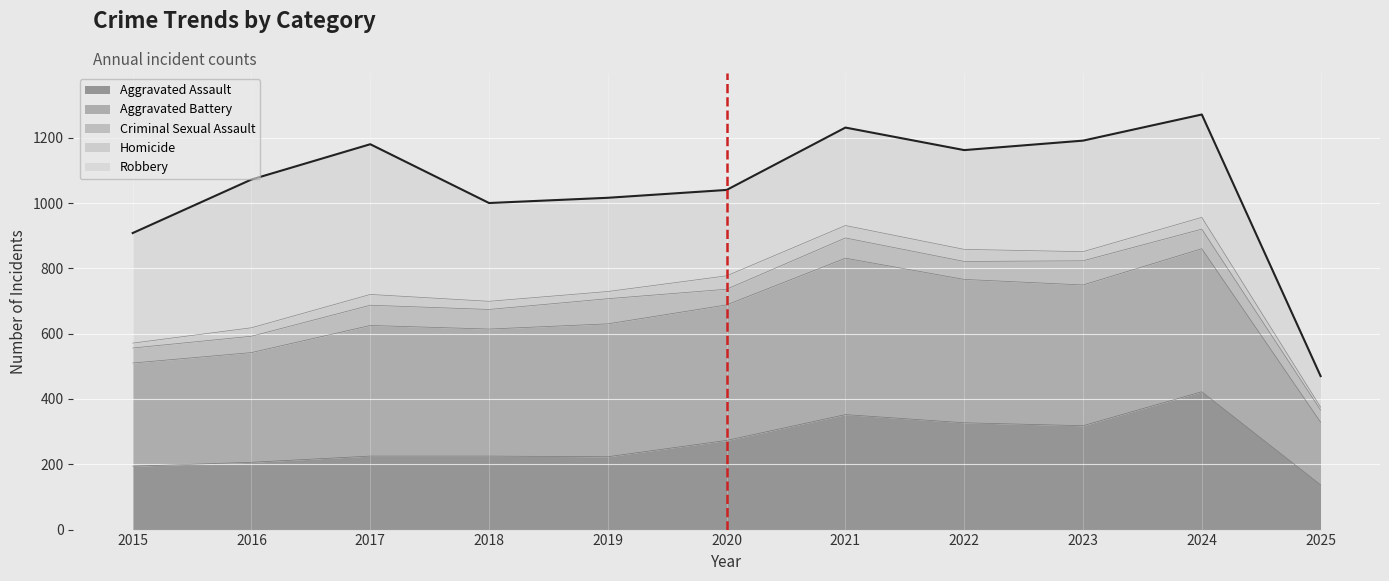

Approximately how many times larger is the value at 2022 compared to 2019?

1.1